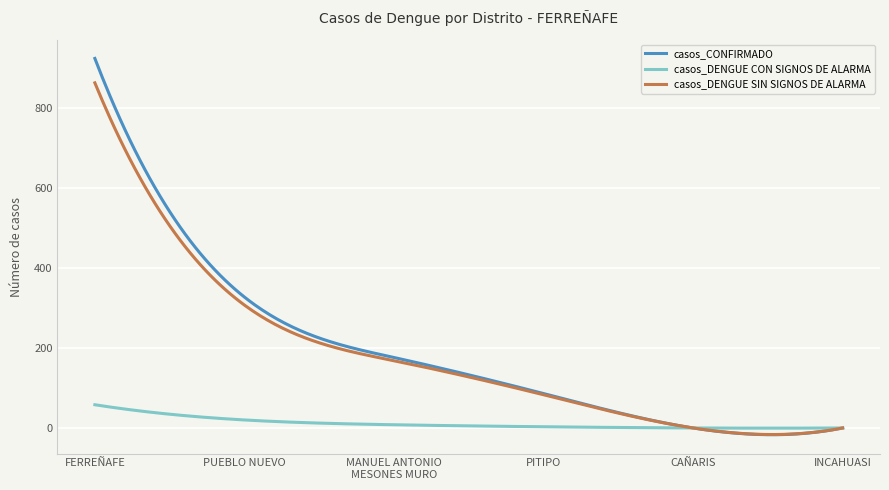

Rank the series by their maximum value, from lowest to highest.

casos_DENGUE CON SIGNOS DE ALARMA, casos_DENGUE SIN SIGNOS DE ALARMA, casos_CONFIRMADO